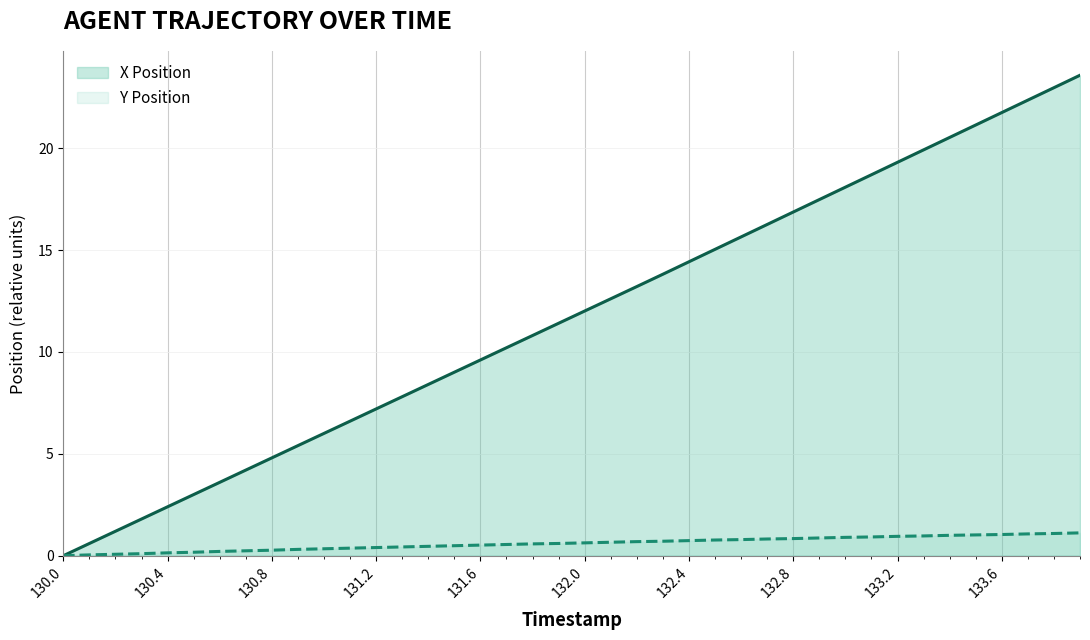

Where does the X Position series first go above 12?

132.0